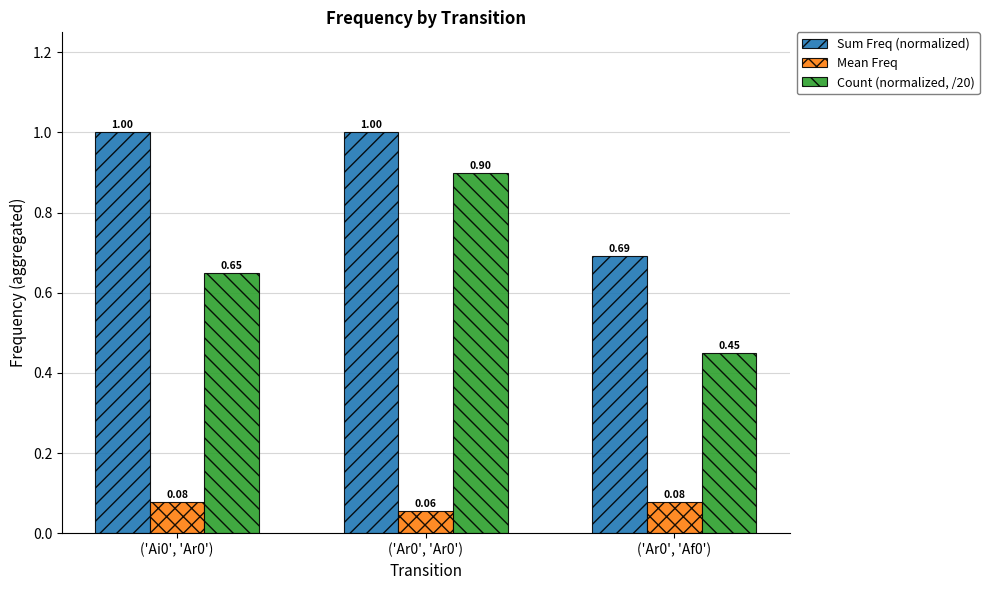

Which series has the widest spread of values?

Count (normalized, /20)